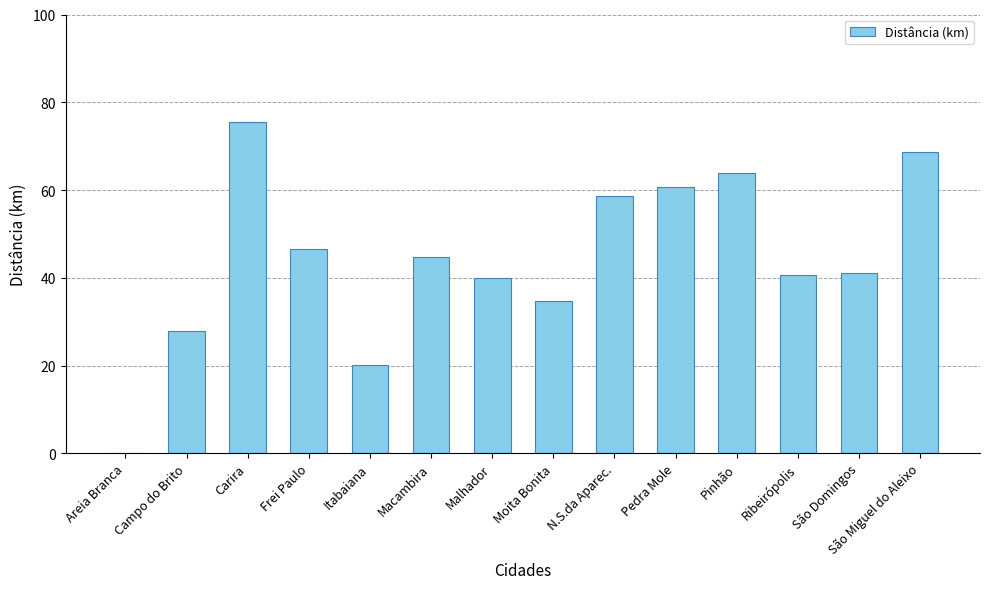

The chart shows a value of 17.1 at São Miguel do Aleixo. True or false?

False